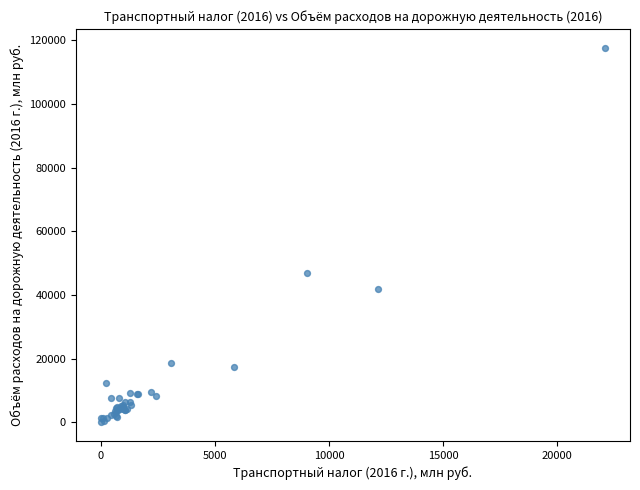

What Y value in the scatter plot is closest to 58844?

46995.1